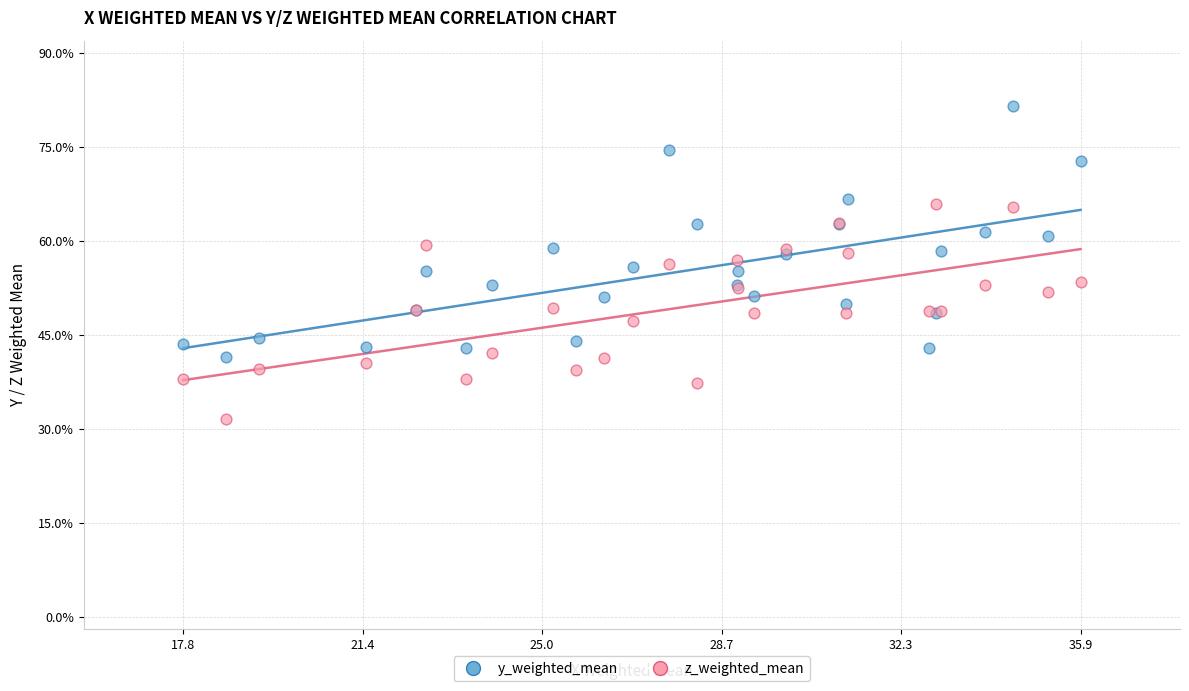

What are all the series names shown in the legend?

y_weighted_mean, z_weighted_mean